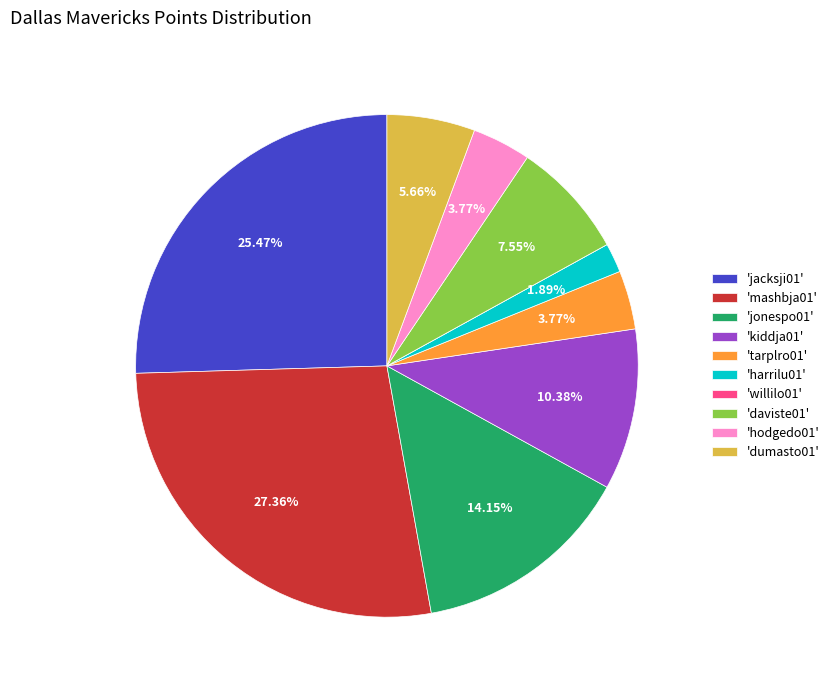

Approximately how many times larger is the value at 'mashbja01' compared to 'kiddja01'?

2.6